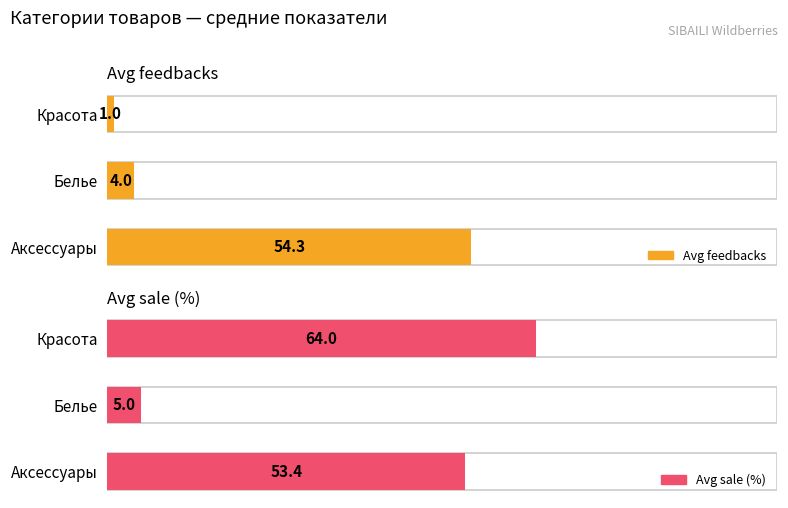

How many values in the Avg feedbacks series exceed 4?

1